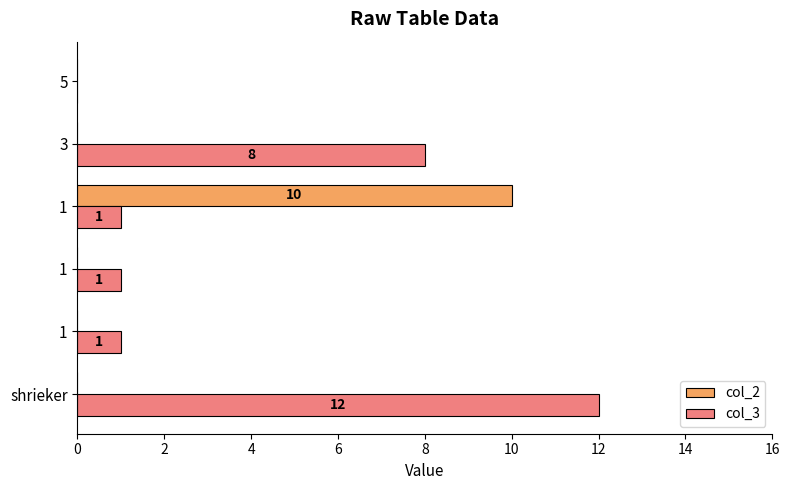

Rank the series by their maximum value, from highest to lowest.

col_3, col_2